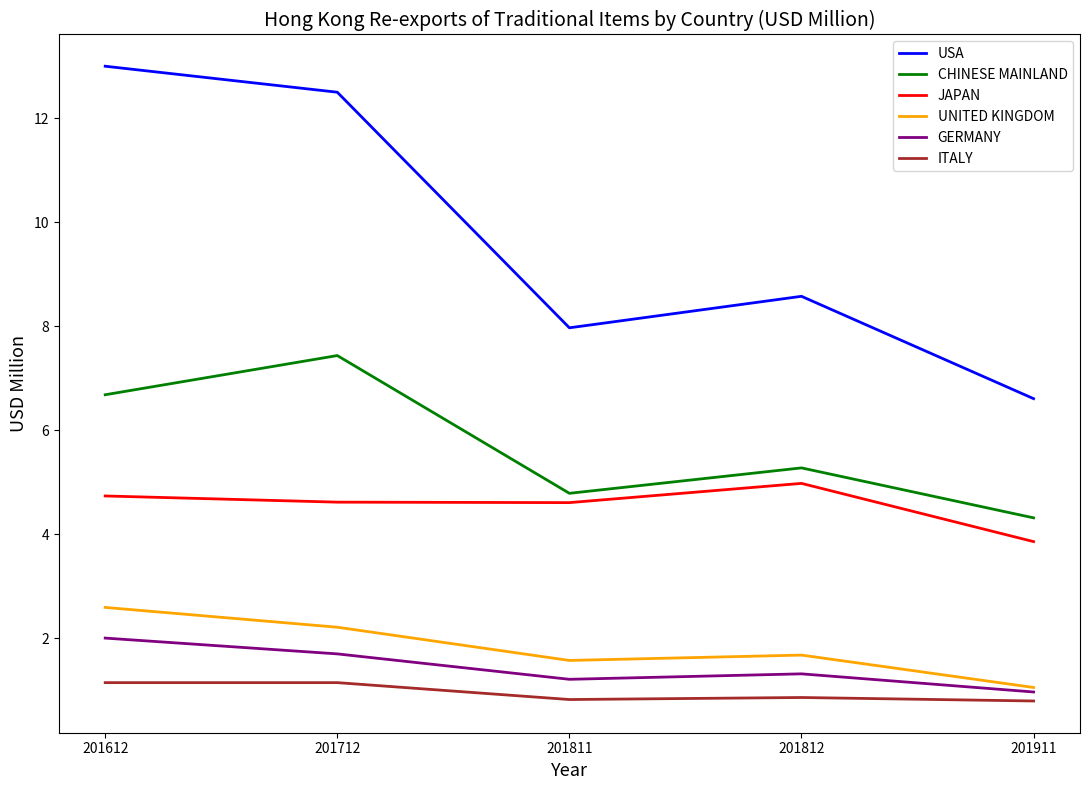

At how many categories does at least one series exceed 6?

5